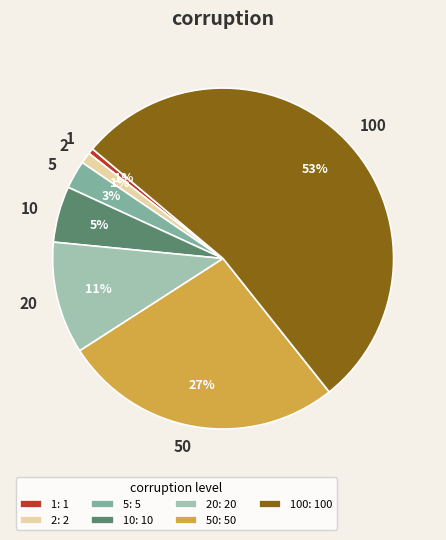

True or false: 1 accounts for 1% of the total.

True